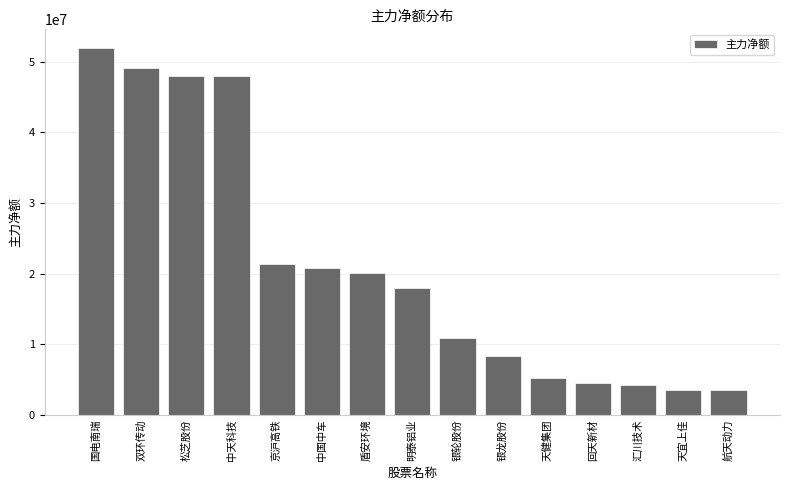

Where is the data nearest to the value 27764789?

京沪高铁